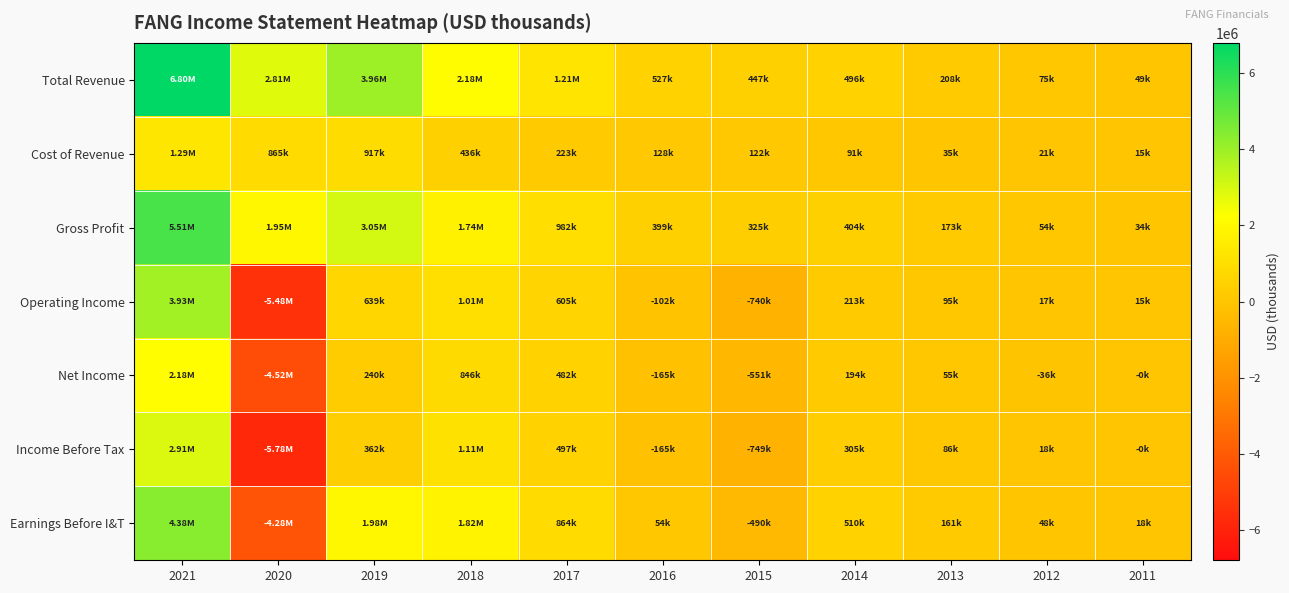

Reading left to right, list all the values displayed in this chart.

Total Revenue: 2021=6797000	2020=2813000	2019=3964000	2018=2176300	2017=1205100	2016=527100	2015=446700	2014=495700	2013=208000	2012=75000	2011=49400
Cost of Revenue: 2021=1291000	2020=865000	2019=917000	2018=435600	2017=223300	2016=128500	2015=121700	2014=91300	2013=35000	2012=20900	2011=14900
Gross Profit: 2021=5506000	2020=1948000	2019=3047000	2018=1740600	2017=981800	2016=398600	2015=325000	2014=404400	2013=173000	2012=54100	2011=34500
Operating Income: 2021=3926000	2020=-5481000	2019=639000	2018=1010800	2017=605000	2016=-101800	2015=-740300	2014=212700	2013=95200	2012=17300	2011=15100
Net Income: 2021=2182000	2020=-4517000	2019=240000	2018=845700	2017=482300	2016=-165000	2015=-550600	2014=193800	2013=54600	2012=-36500	2011=-400
Income Before Tax: 2021=2907000	2020=-5776000	2019=362000	2018=1113300	2017=497200	2016=-164700	2015=-749100	2014=305000	2013=86300	2012=18400	2011=-400
Earnings Before I&T: 2021=4375000	2020=-4275000	2019=1981000	2018=1823600	2017=864500	2016=54000	2015=-489900	2014=509500	2013=161000	2012=48300	2011=18200